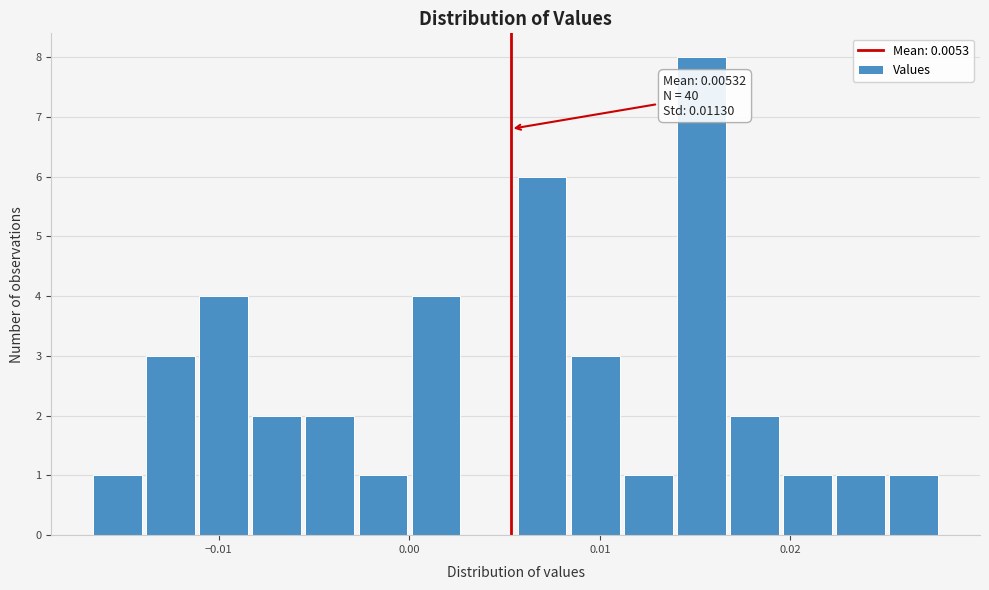

Read against the x-axis, roughly where is the centre of the tallest bar?

0.015